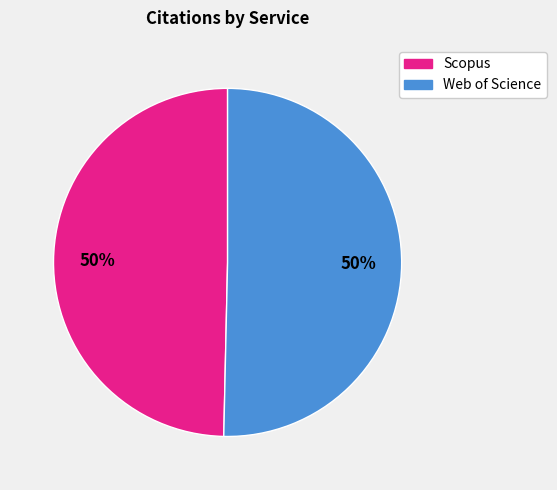

Do Web of Science and Scopus together represent more than half of the pie?

Yes